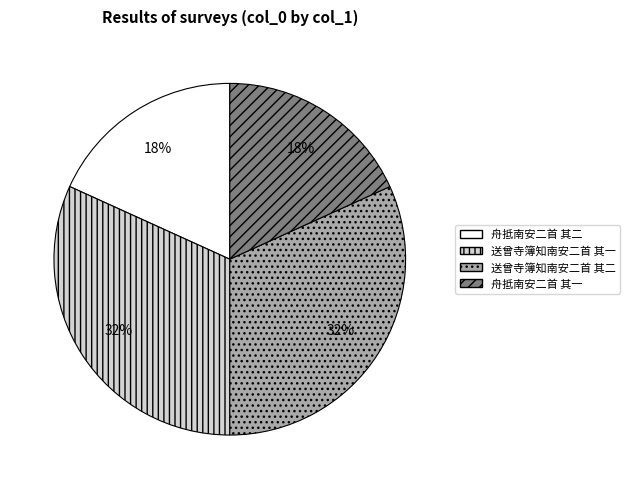

Is the sum of 送曾寺簿知南安二首 其二 and 送曾寺簿知南安二首 其一 greater than half?

Yes